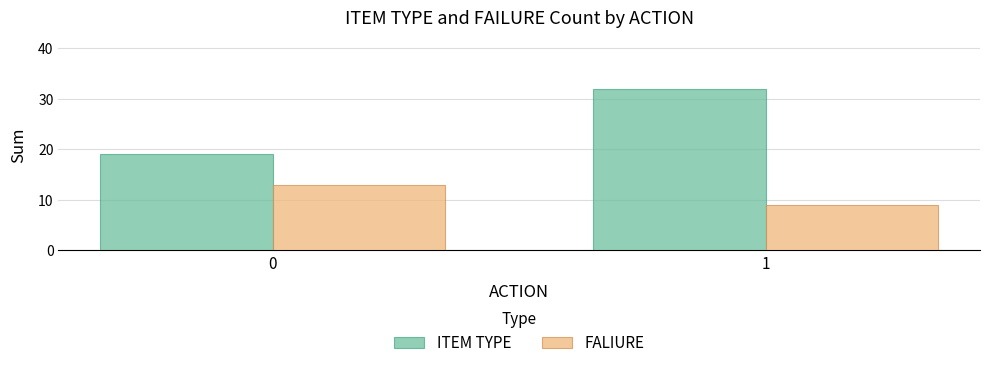

Which series has the largest total across all categories?

ITEM TYPE